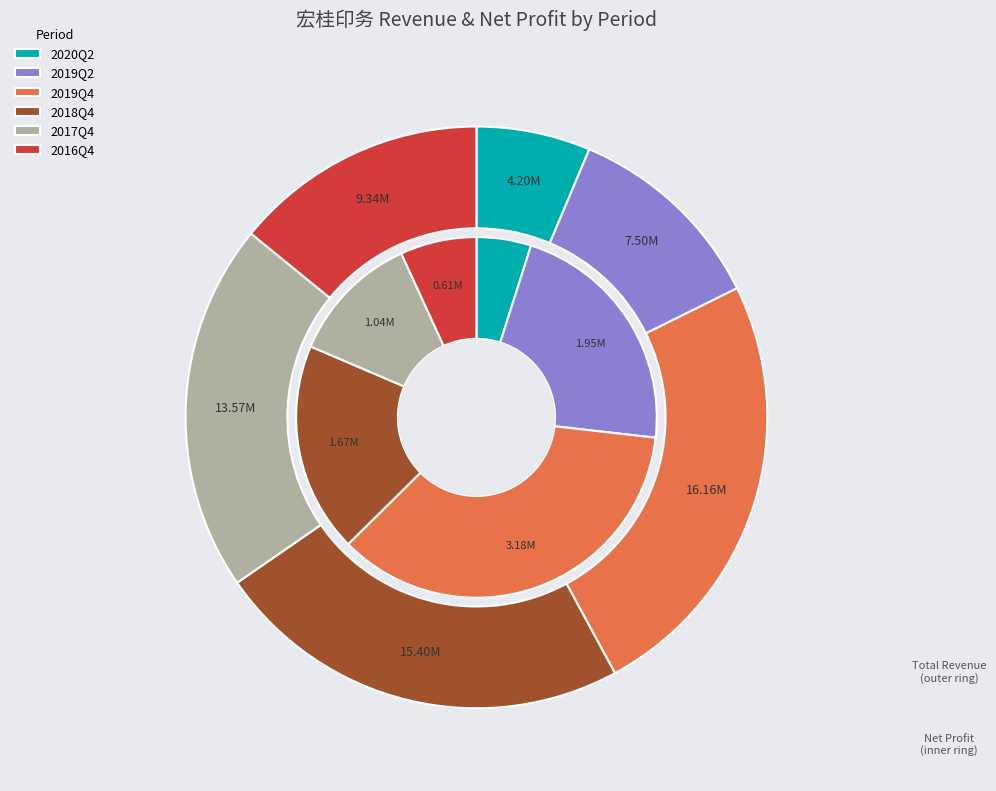

Is there any slice that represents more than half of the pie?

No